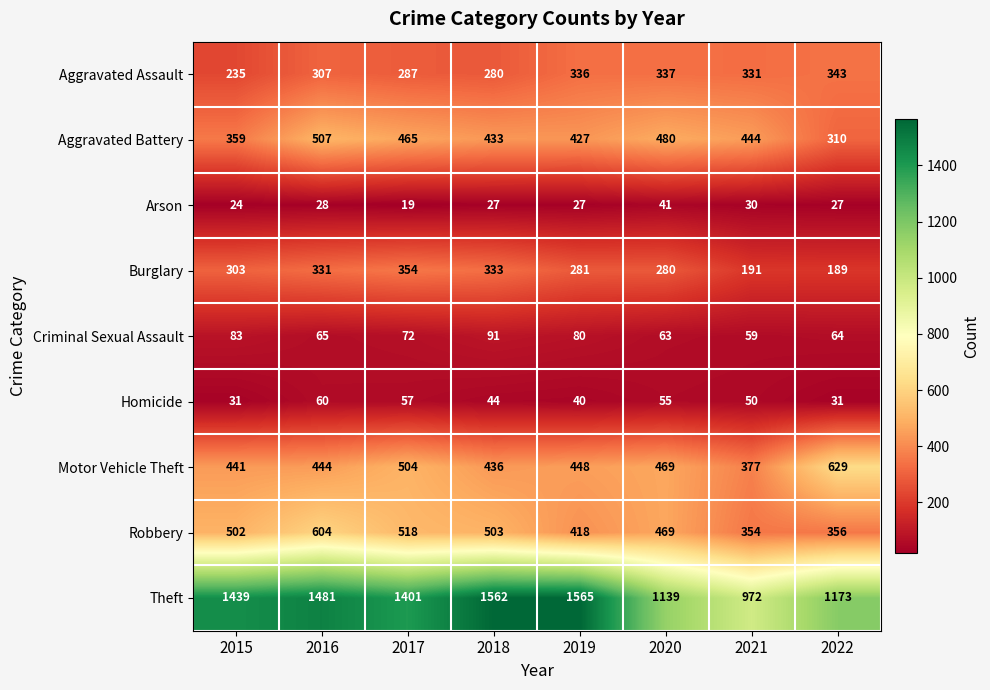

Which series changed the most between 2016 and 2022?

Theft